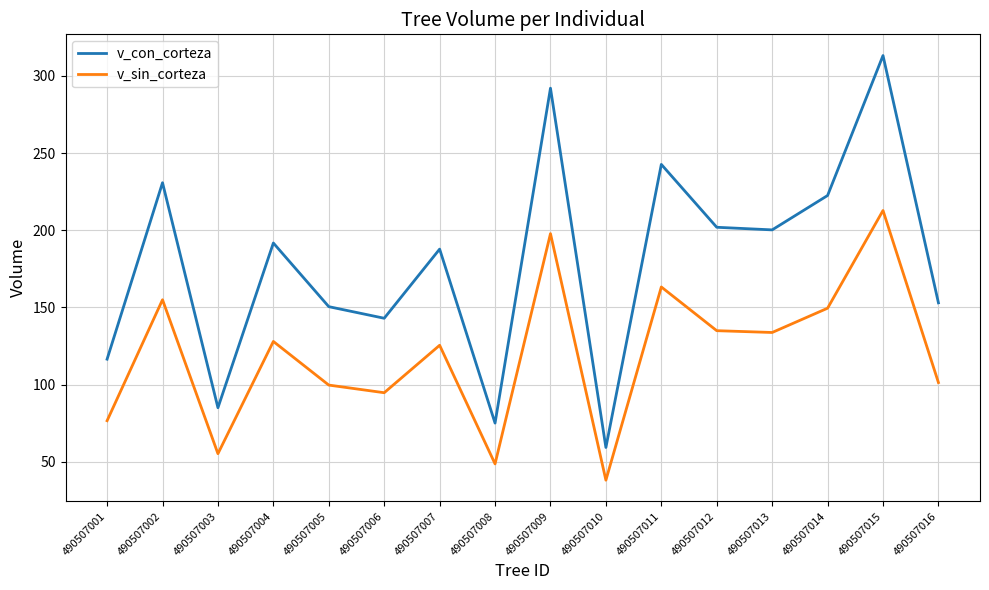

The v_sin_corteza series shows 127.9 at 490507004. True or false?

True